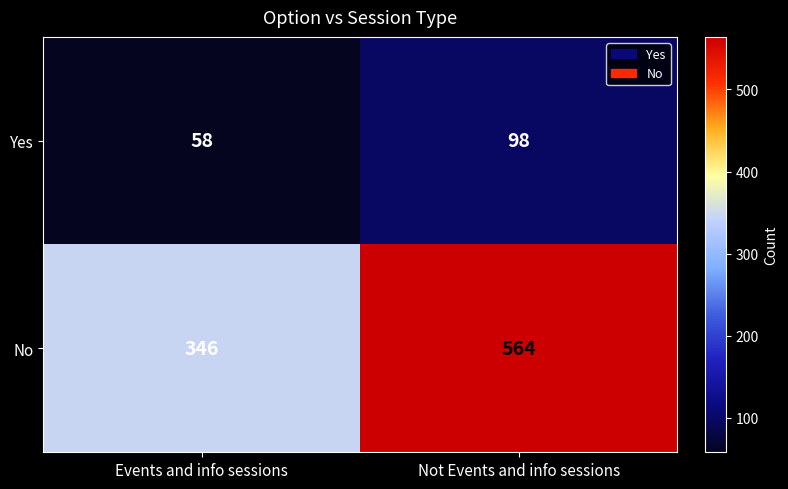

How many distinct data groups are displayed?

2